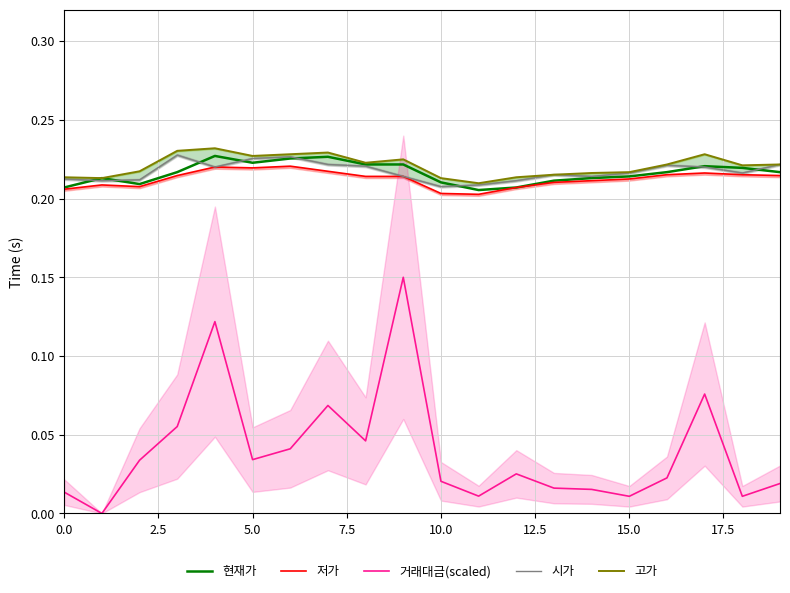

Does the chart display data point markers on the line(s)?

No